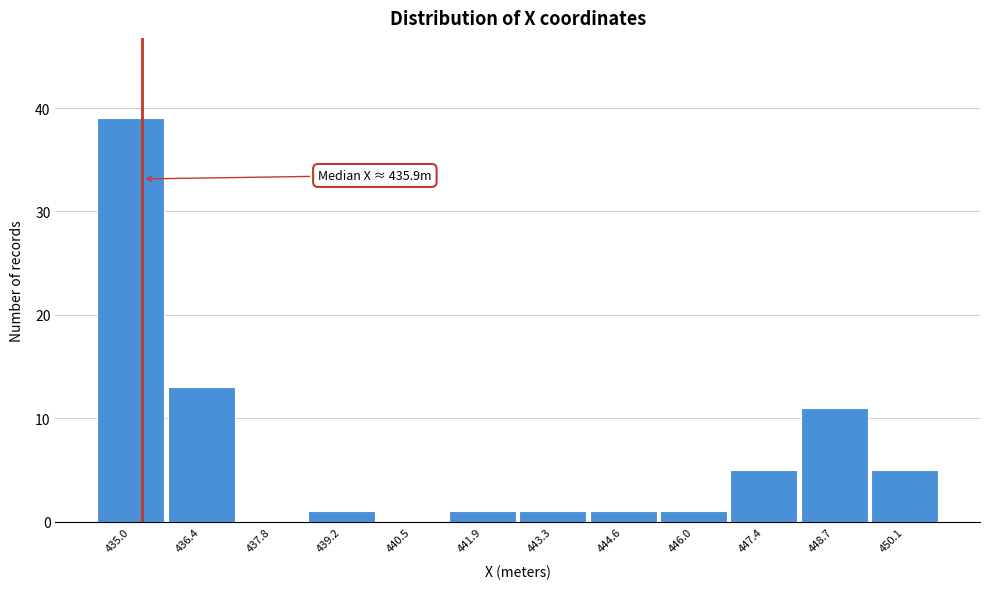

Reading left to right, what are all the values shown in this chart?

435.0=39	436.4=13	437.8=0	439.2=1	440.5=0	441.9=1	443.3=1	444.6=1	446.0=1	447.4=5	448.7=11	450.1=5